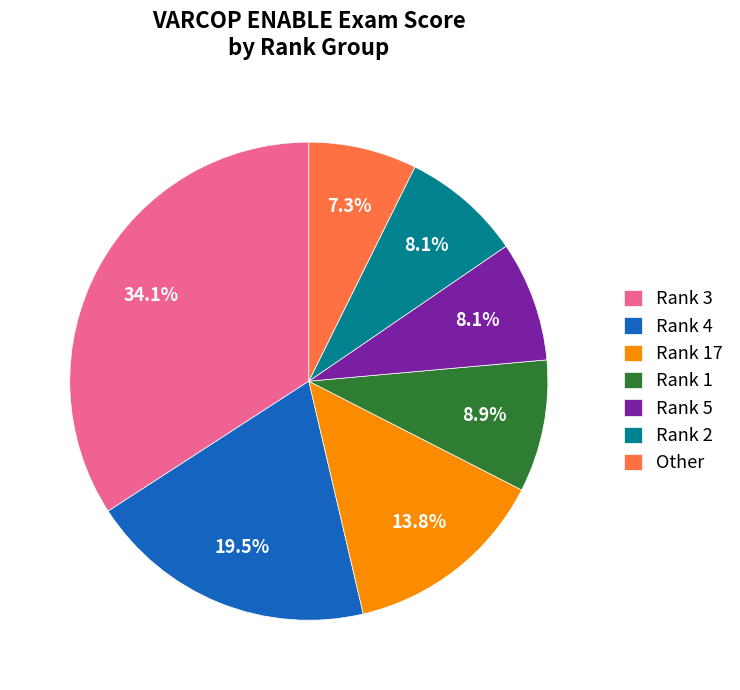

To the nearest percent, what is the difference between the Rank 2 and Rank 3 slice percentages?

26%